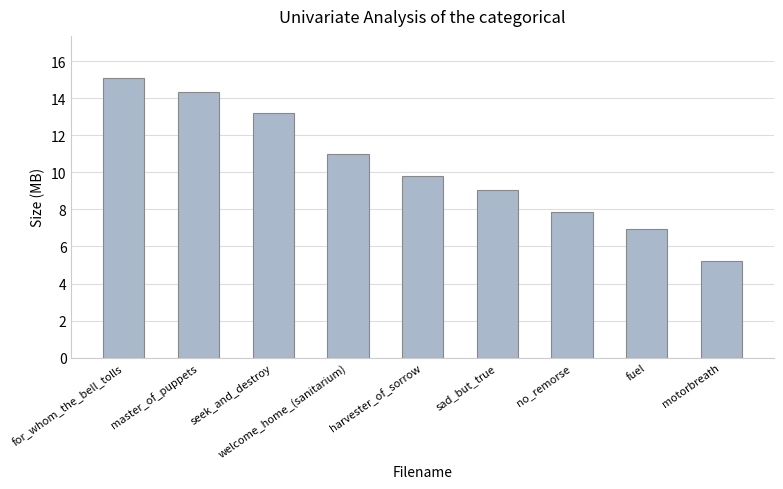

Is it true that the value at for_whom_the_bell_tolls is 7.2?

False